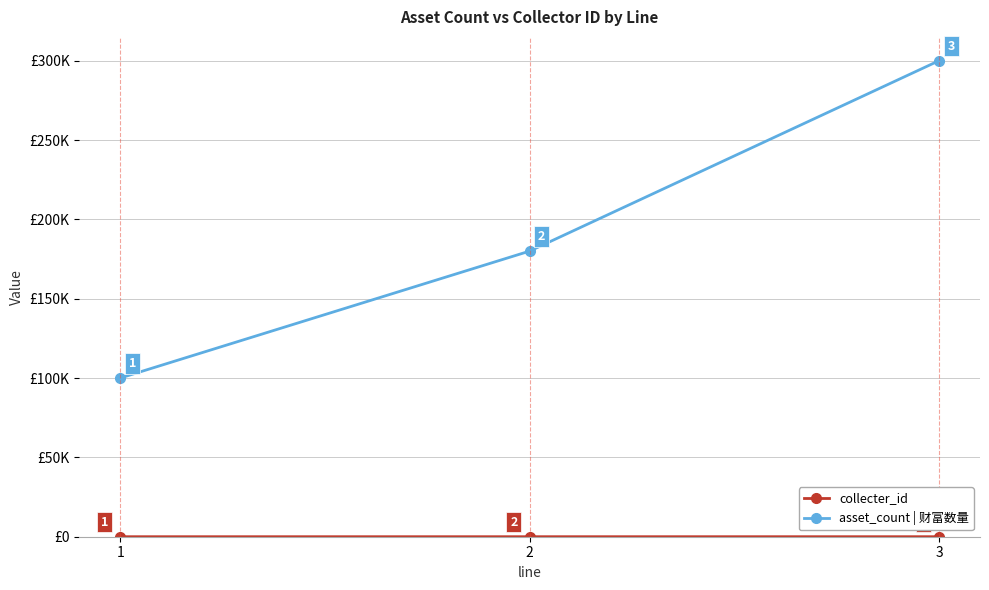

Does the chart have visible grid lines?

Yes